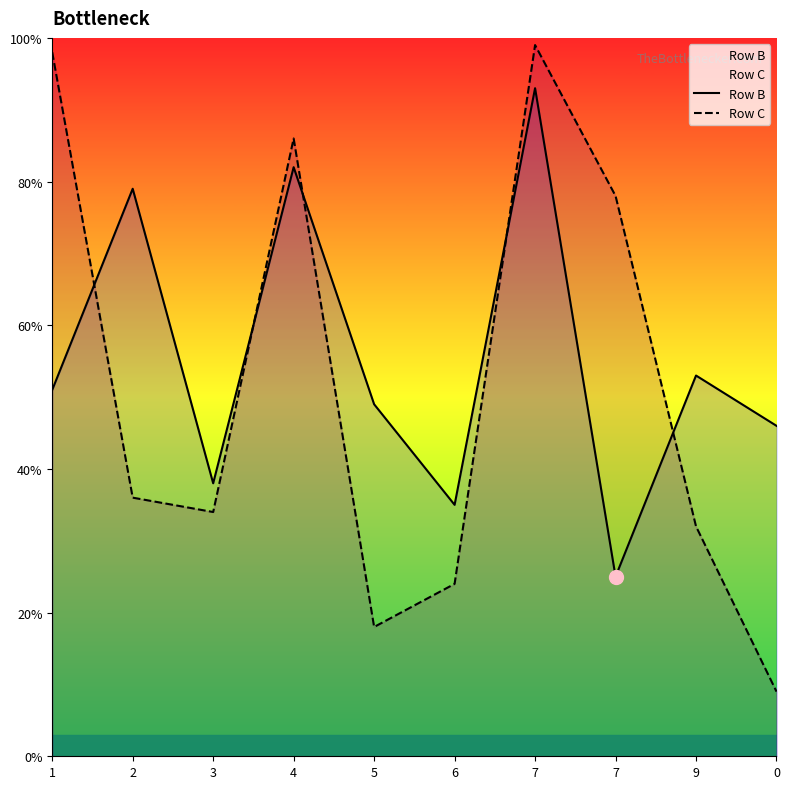

At which label does Row B first exceed 51?

2